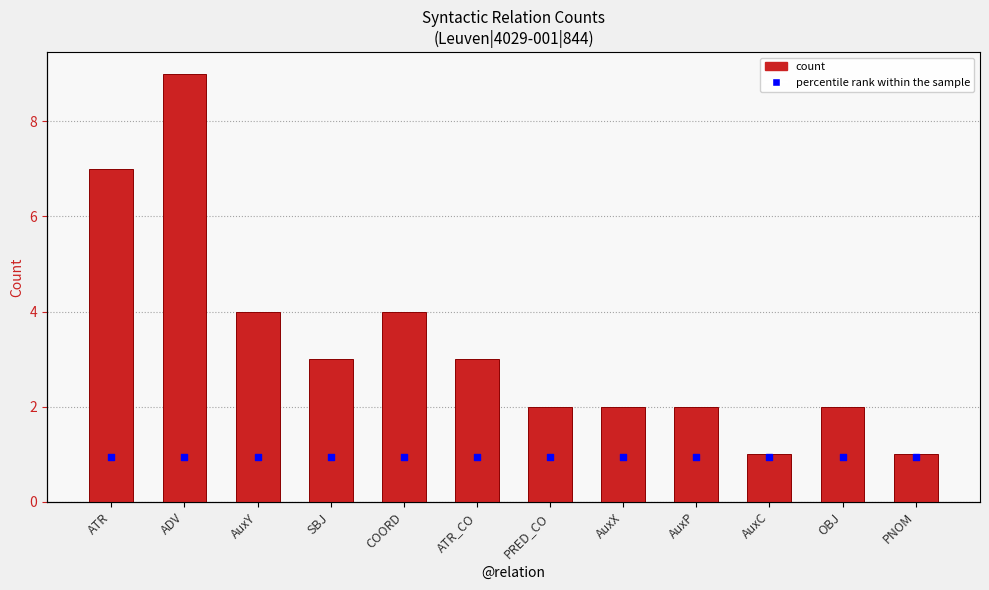

Which series has the largest total across all categories?

count